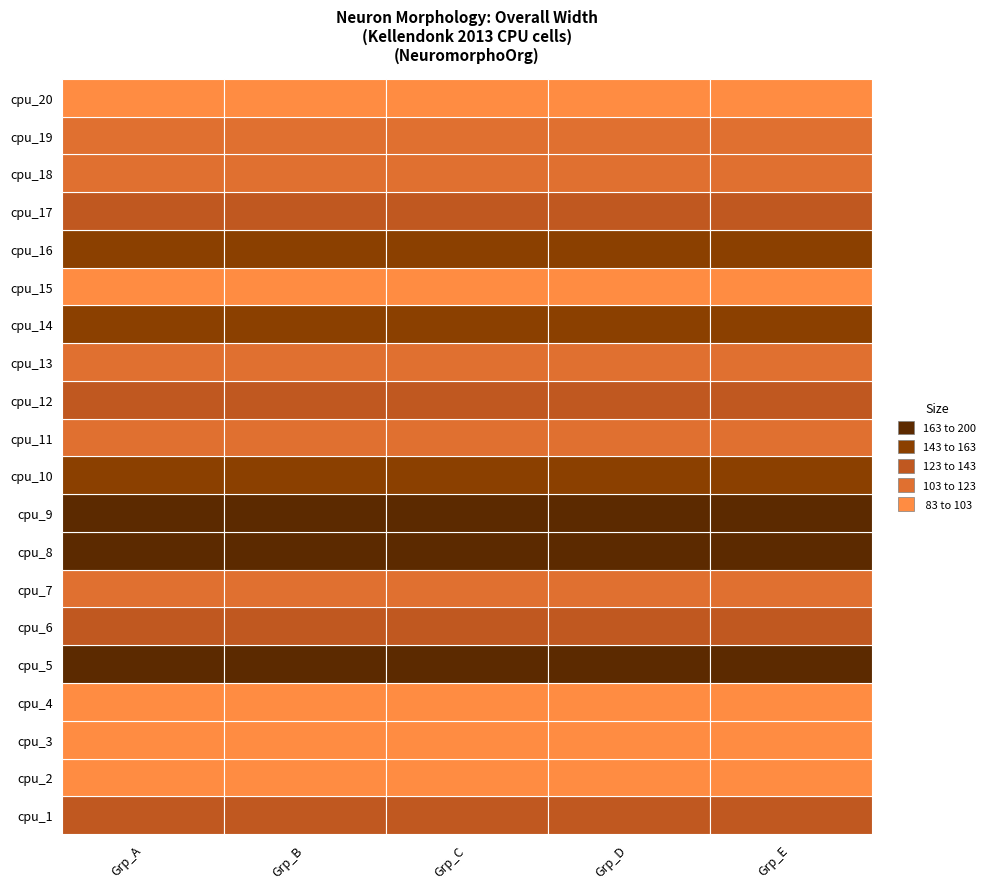

What is the average value of the 3 series?

128.4